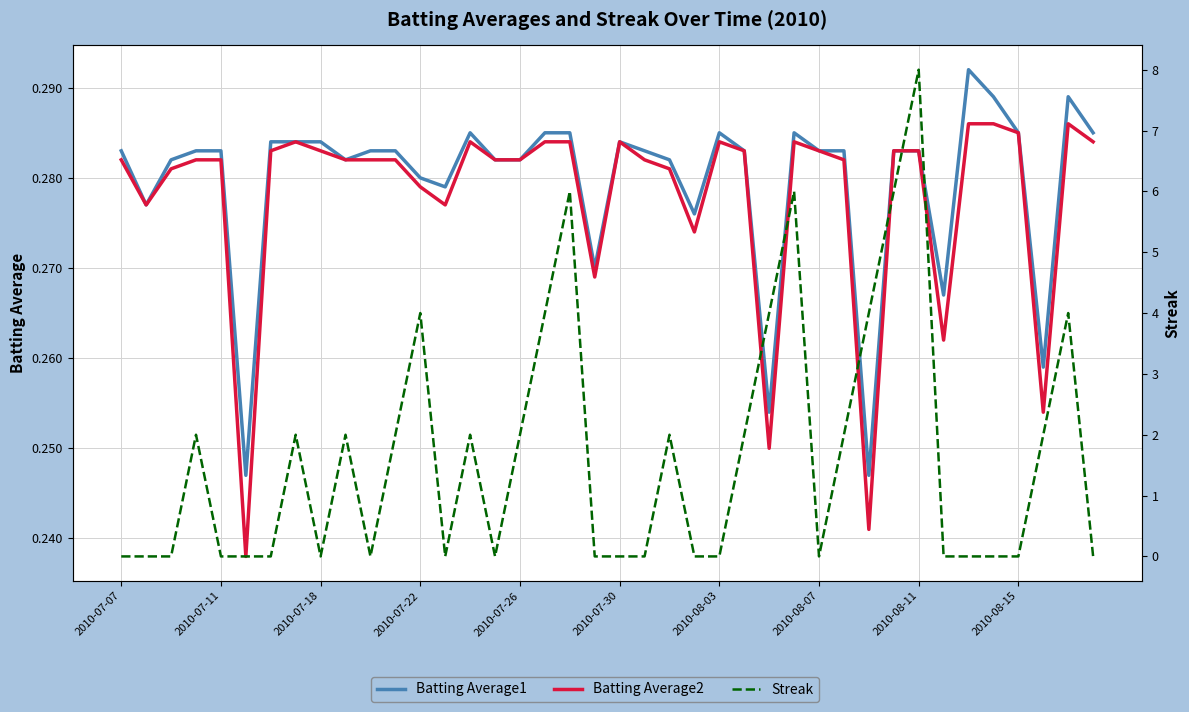

At how many categories does at least one series exceed 0?

40